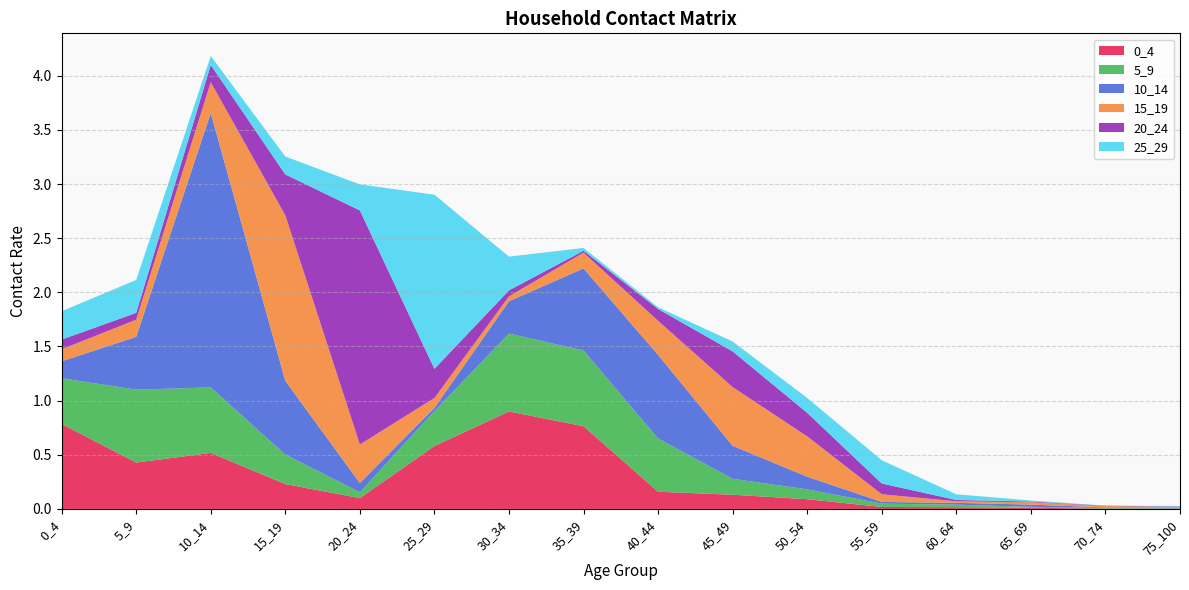

Reading left to right, list all the values displayed in this chart.

0_4: 0.8	0.4	0.5	0.2	0.1	0.6	0.9	0.8	0.2	0.1	0.1	0.0	0.0	0.0	0.0	0.0
5_9: 0.4	0.7	0.6	0.3	0.1	0.3	0.7	0.7	0.5	0.1	0.1	0.0	0.0	0.0	0.0	0.0
10_14: 0.2	0.5	2.5	0.7	0.1	0.0	0.3	0.8	0.8	0.3	0.1	0.0	0.0	0.0	0.0	0.0
15_19: 0.1	0.2	0.3	1.5	0.4	0.1	0.0	0.1	0.3	0.5	0.4	0.1	0.0	0.0	0.0	0.0
20_24: 0.1	0.1	0.2	0.4	2.2	0.3	0.1	0.0	0.1	0.3	0.2	0.1	0.0	0.0	0.0	0.0
25_29: 0.3	0.3	0.1	0.2	0.2	1.6	0.3	0.0	0.0	0.1	0.1	0.2	0.1	0.0	0.0	0.0